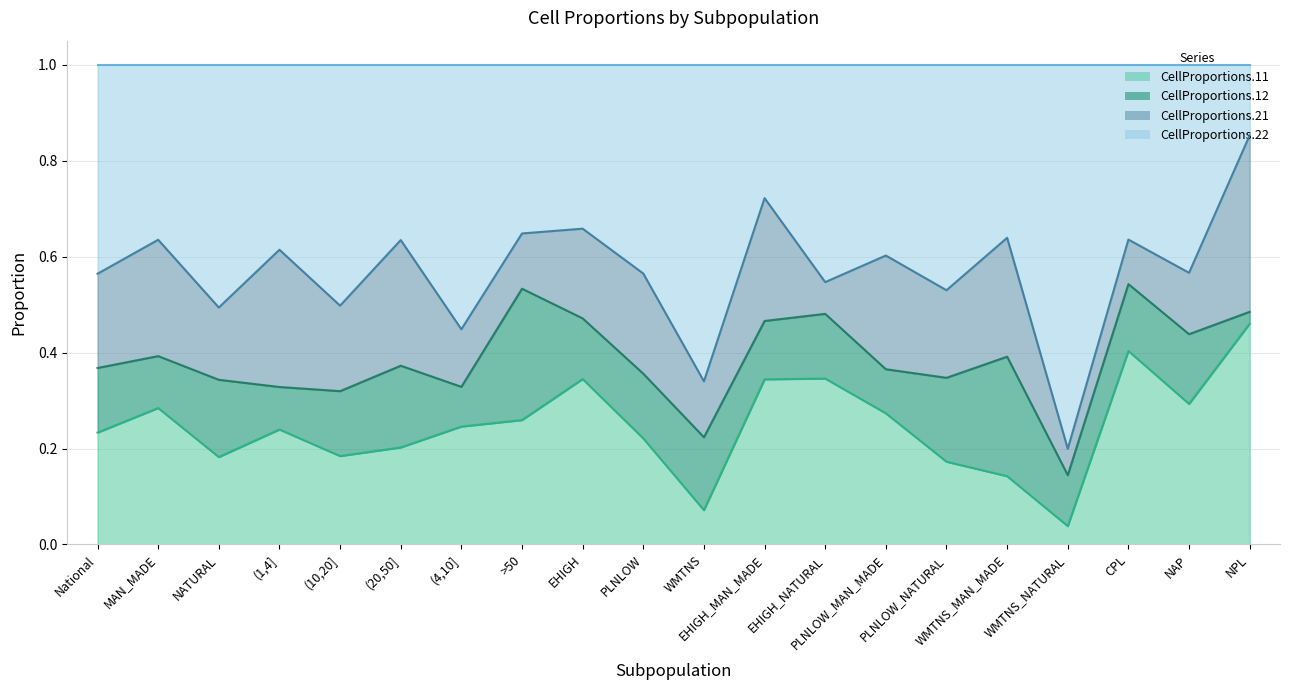

Which series has the largest total across all categories?

CellProportions.22